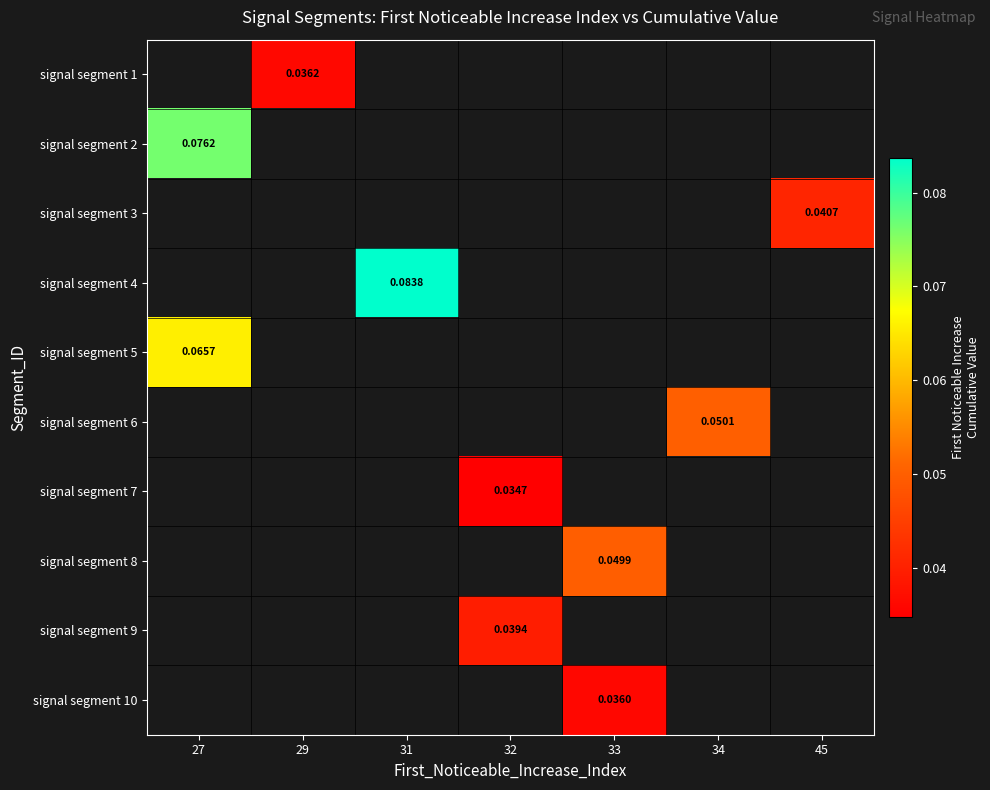

Which label corresponds to the smallest value in the chart?

32